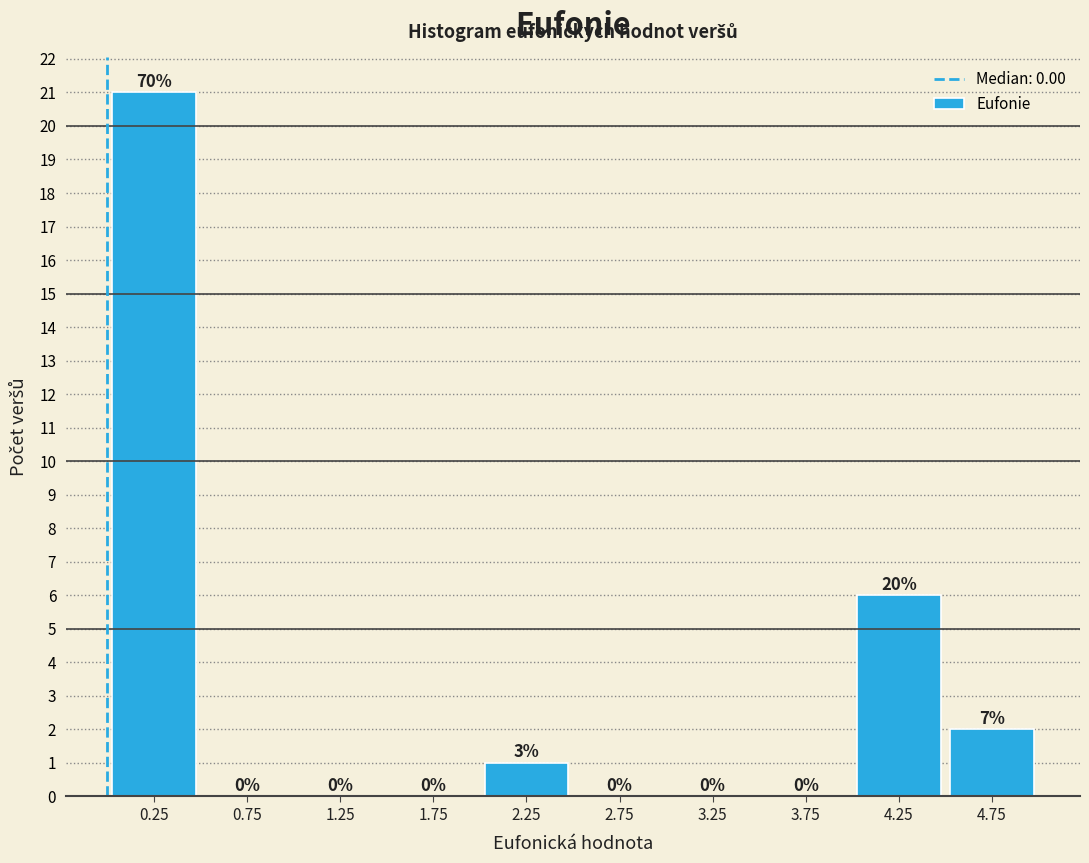

Which range on the x-axis has the tallest bar?

0.0 to 0.5